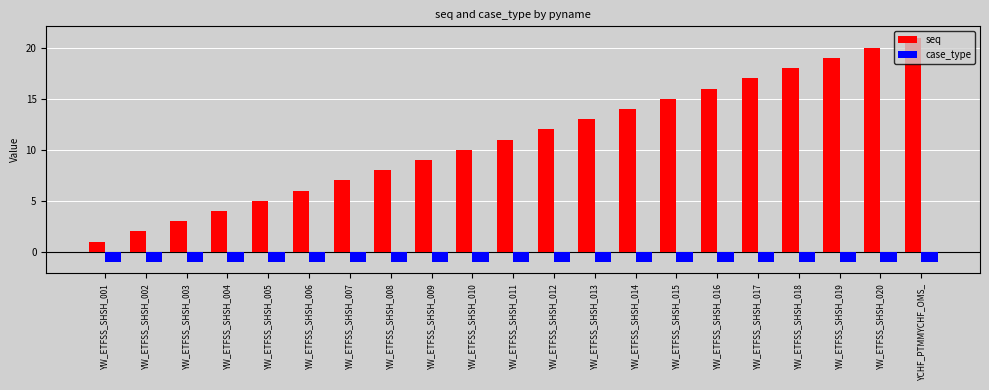

What is the total value across all series at YW_ETFSS_SHSH_003?

2